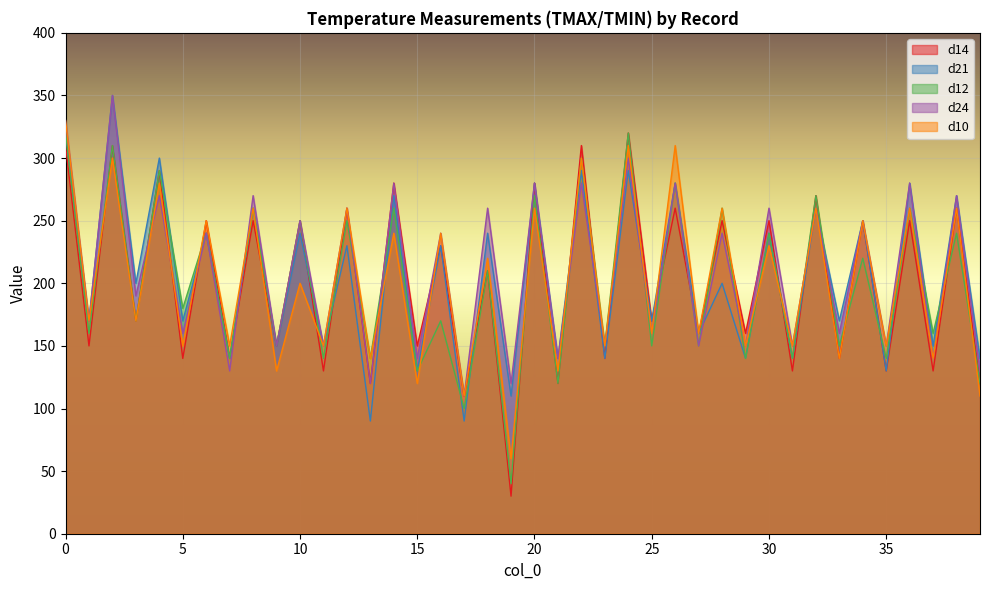

Which series changed the most between 2 and 9?

d21